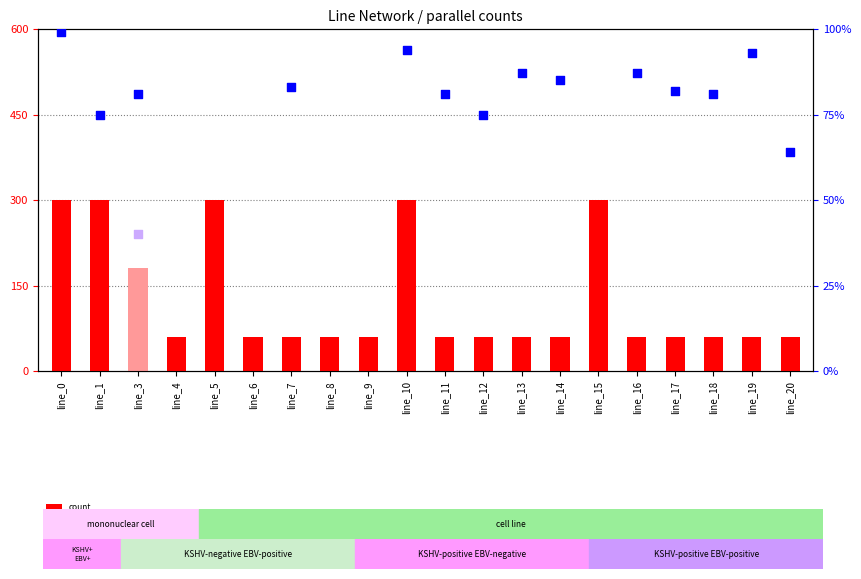

Which series reaches the minimum Y coordinate?

count